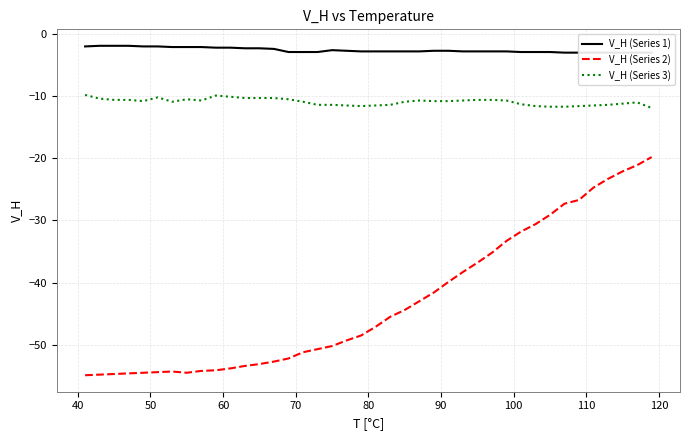

Rank the series by their average value, from lowest to highest.

V_H (Series 2), V_H (Series 3), V_H (Series 1)